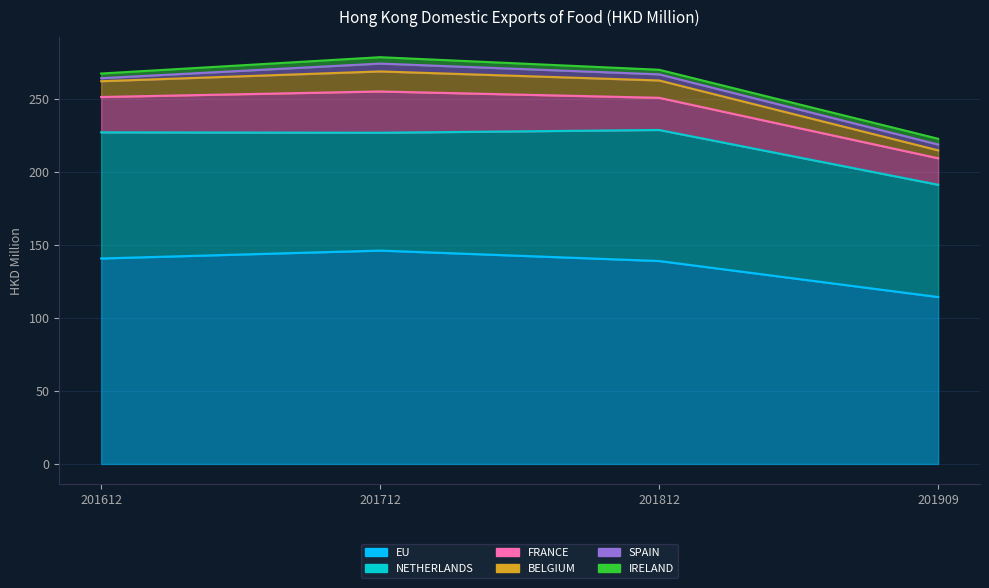

At which label does 201812 first exceed 4?

EU